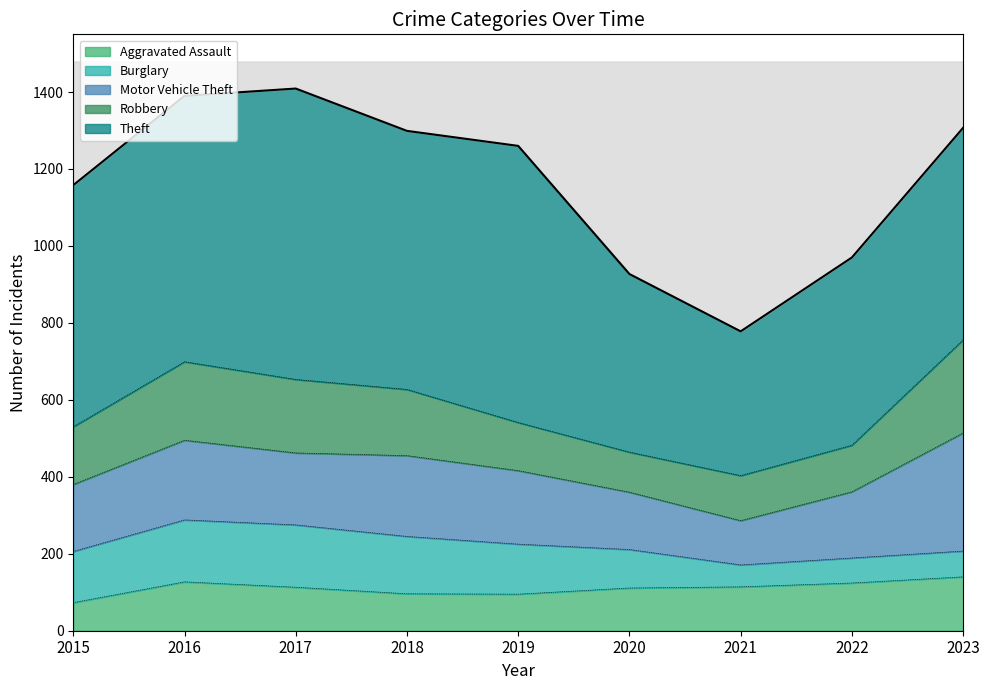

Which category has the highest value in the Motor Vehicle Theft series?

2023